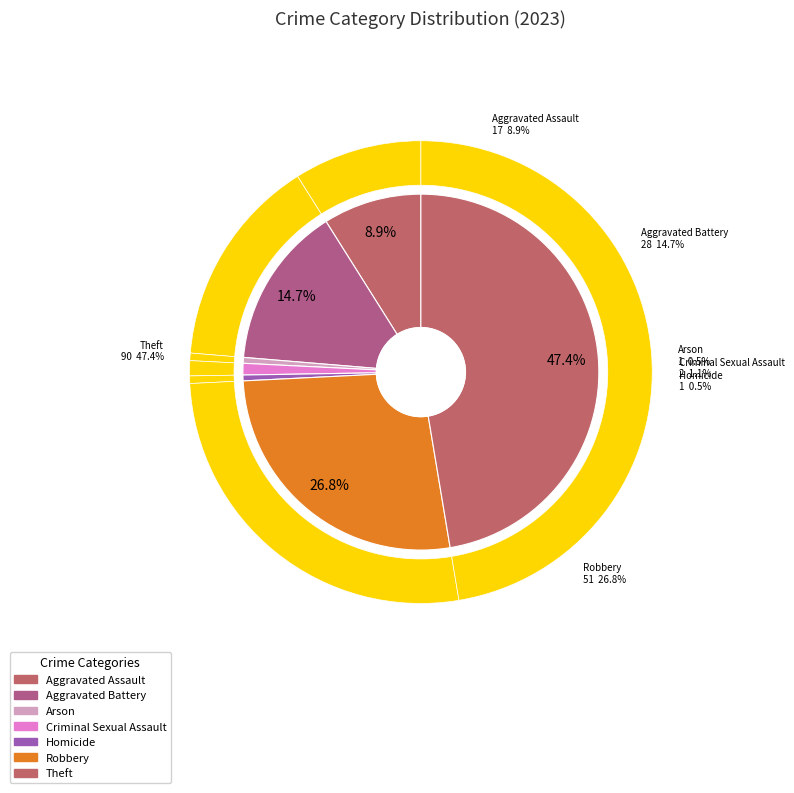

What is the largest slice in the pie chart?

Theft